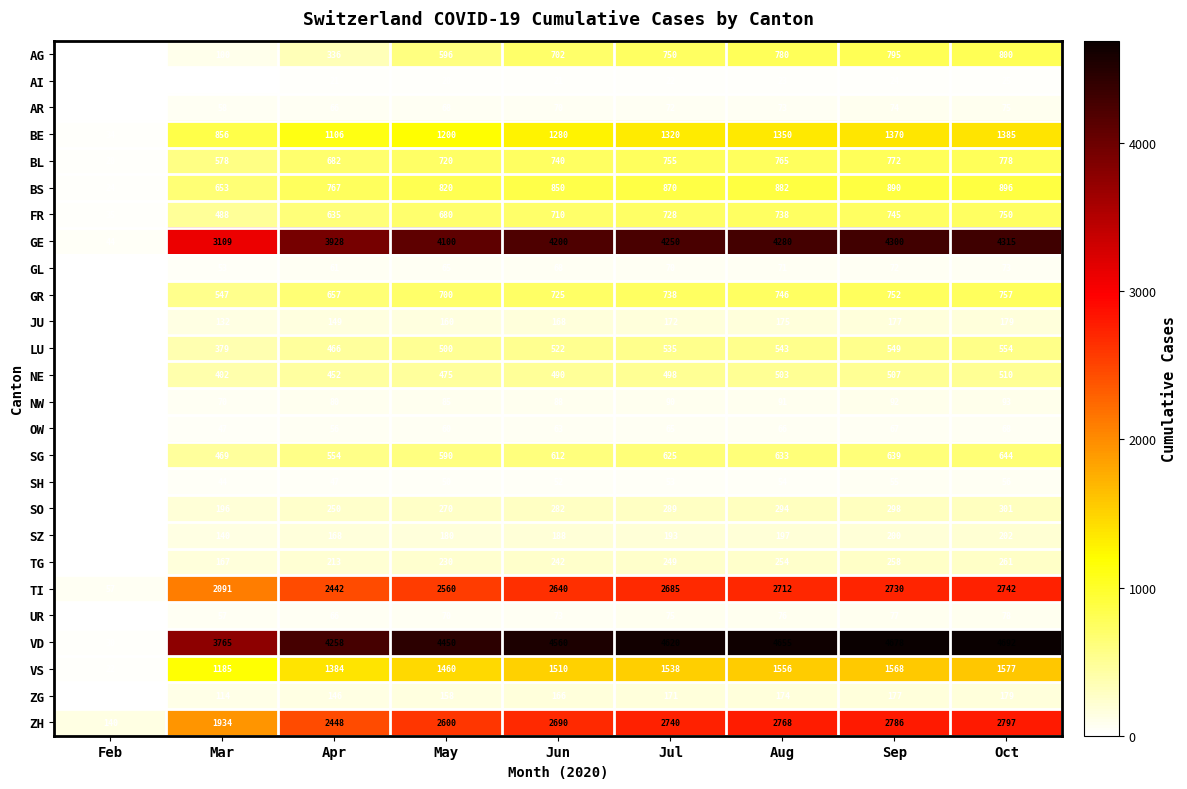

At which category does the chart reach its peak across all series?

Oct